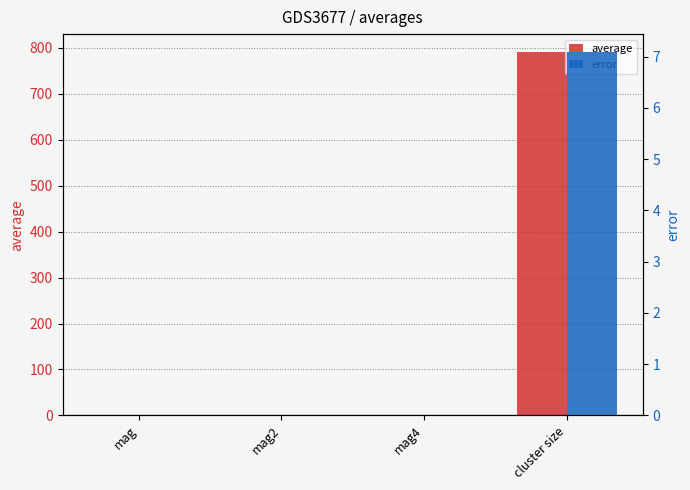

How many bars are there in each group?

2